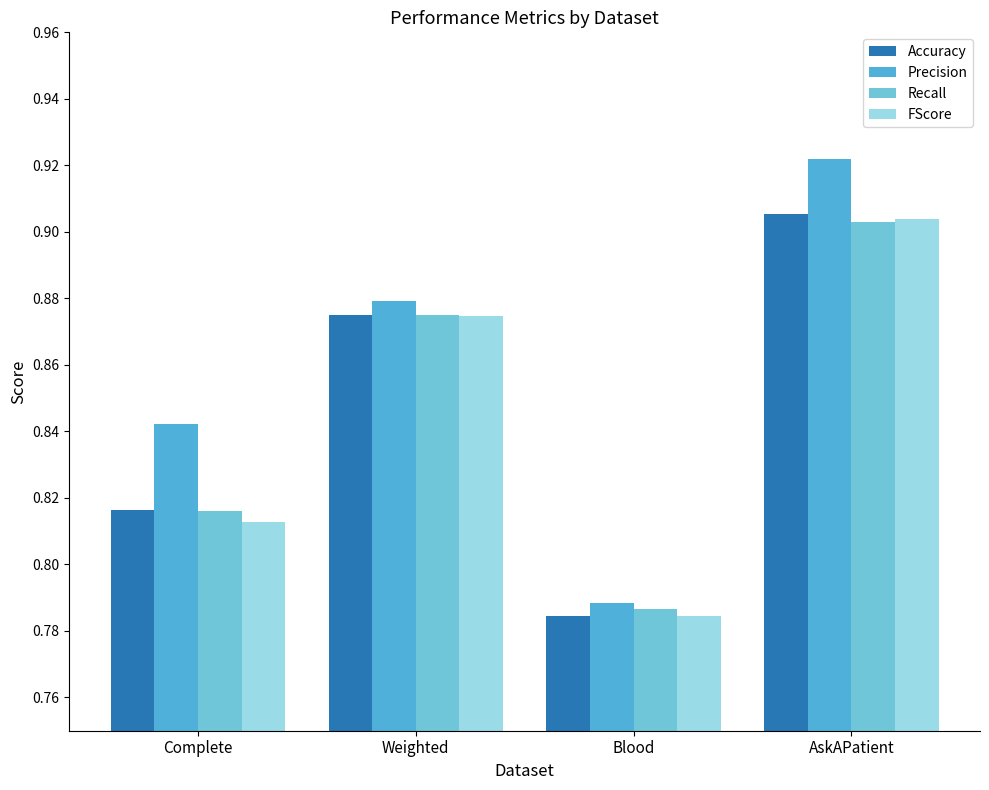

Between Complete and Blood, which is larger?

Complete